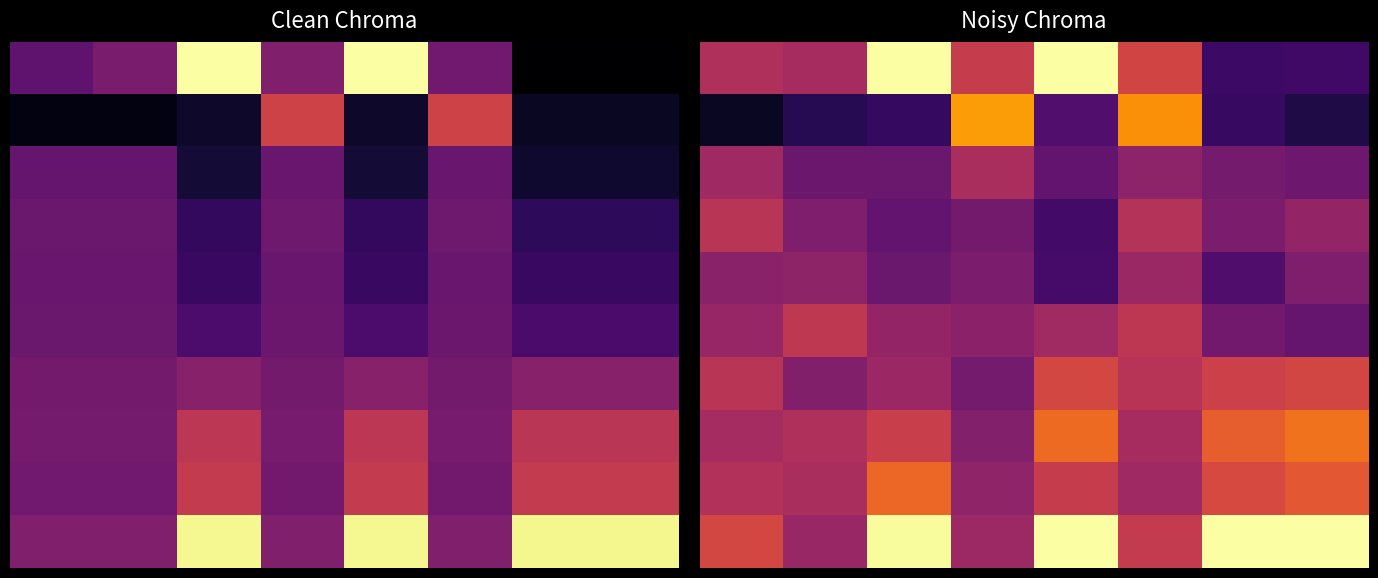

Which has a higher value, 7 or 5?

5